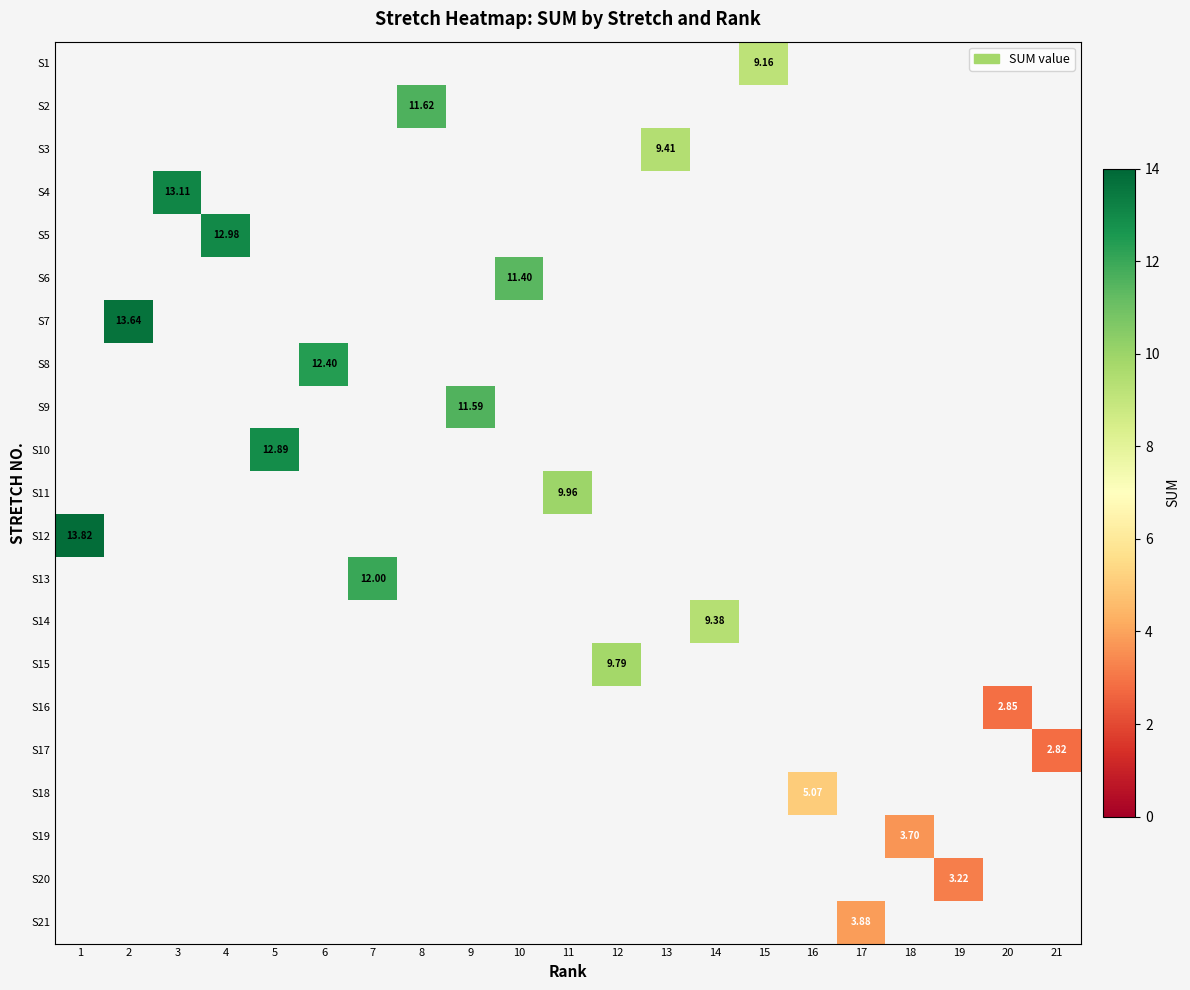

Which series has the largest range (max minus min)?

S12